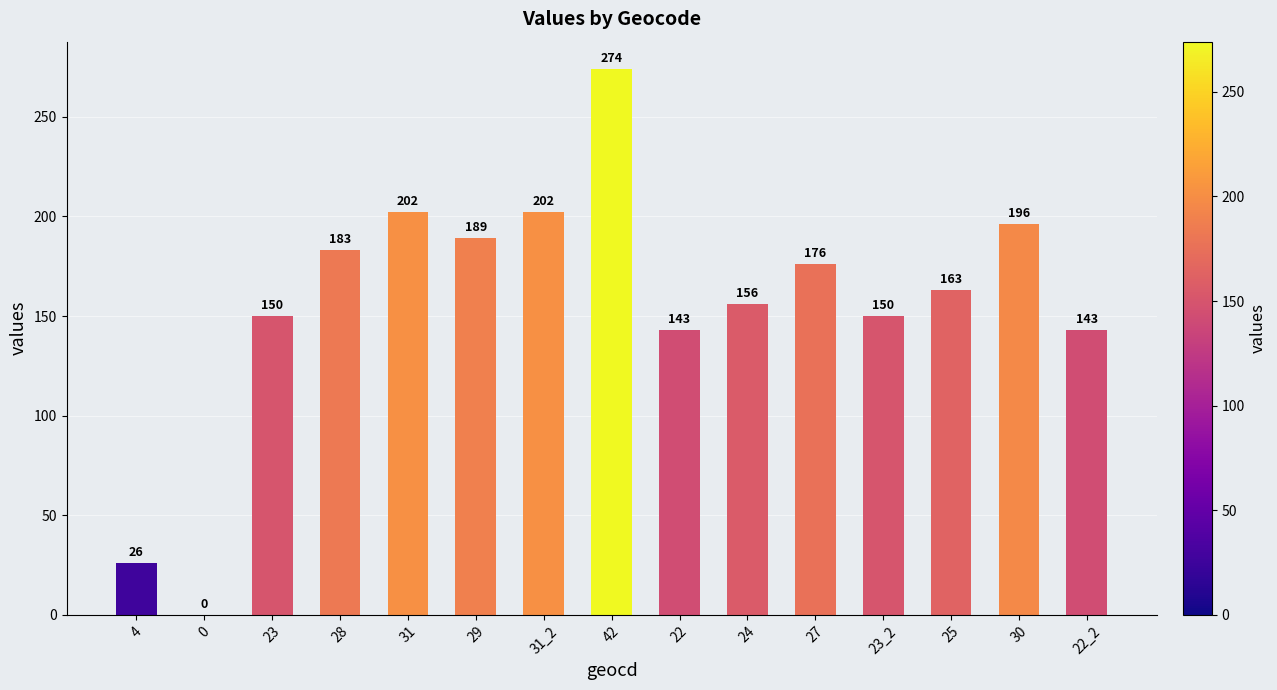

What is the sum of all values?

2353